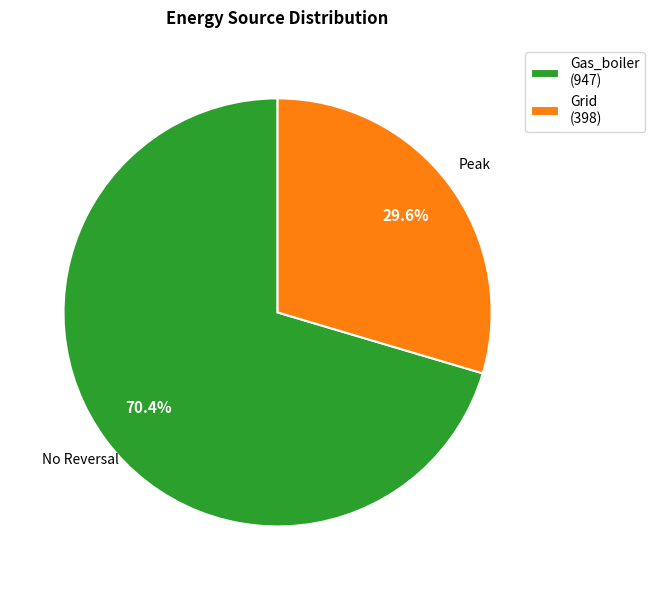

How many slices are in this pie chart?

2